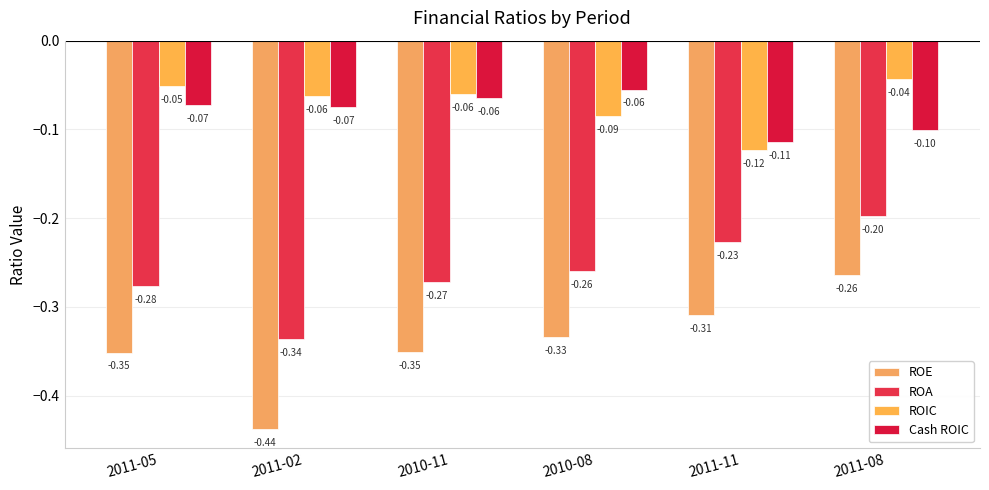

Count the number of categories in the chart.

6